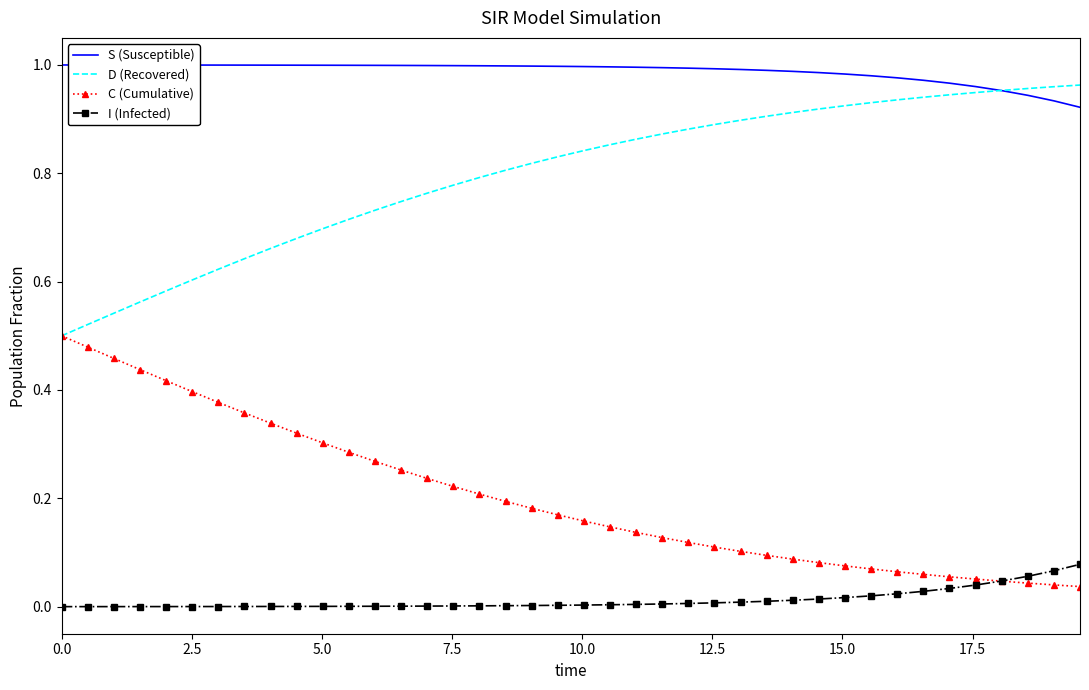

Rank the series by their average value, from highest to lowest.

S (Susceptible), D (Recovered), C (Cumulative), I (Infected)